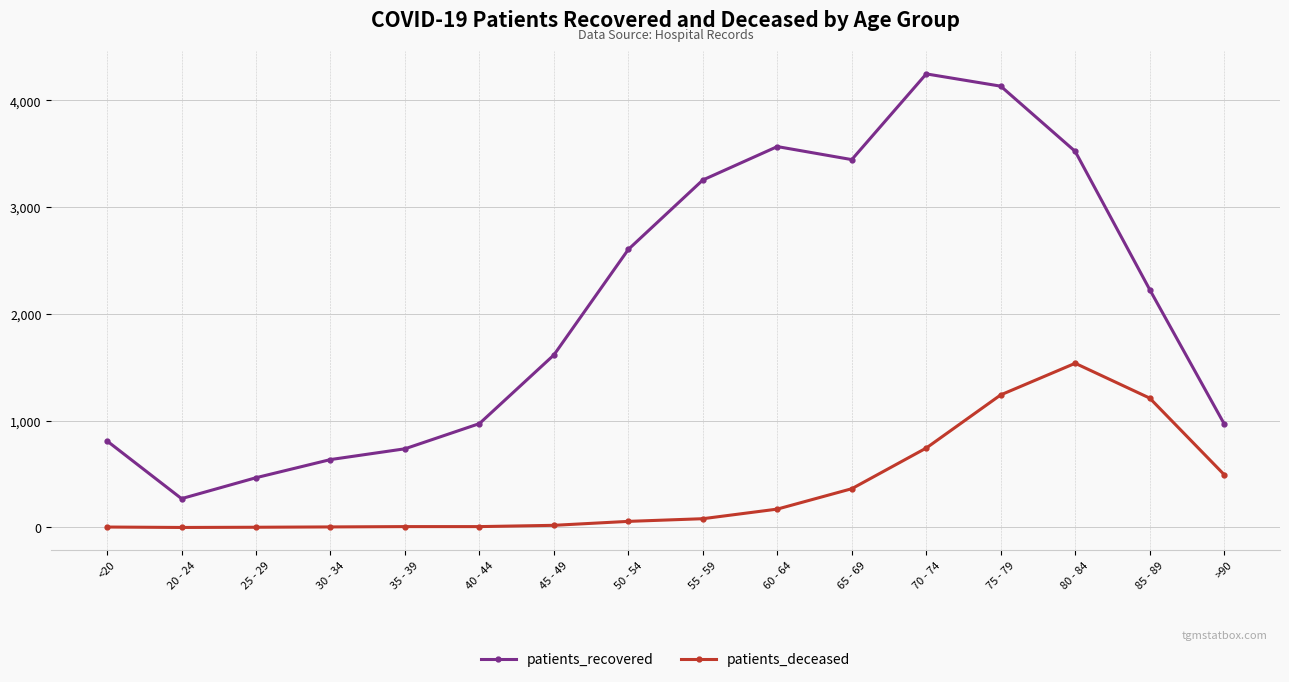

The value of patients_recovered at 35 - 39 is 1256. True or false?

False